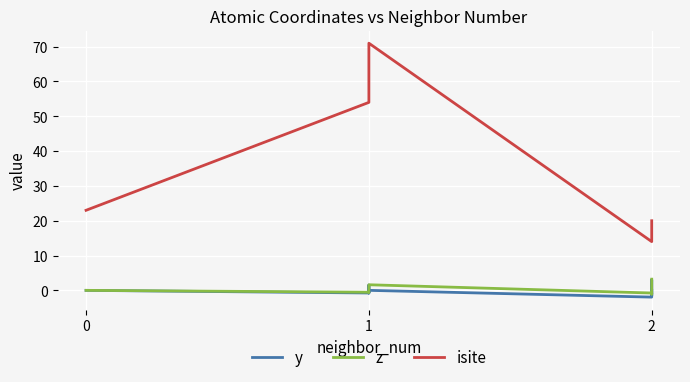

What value does the z series have at 1?

-0.5